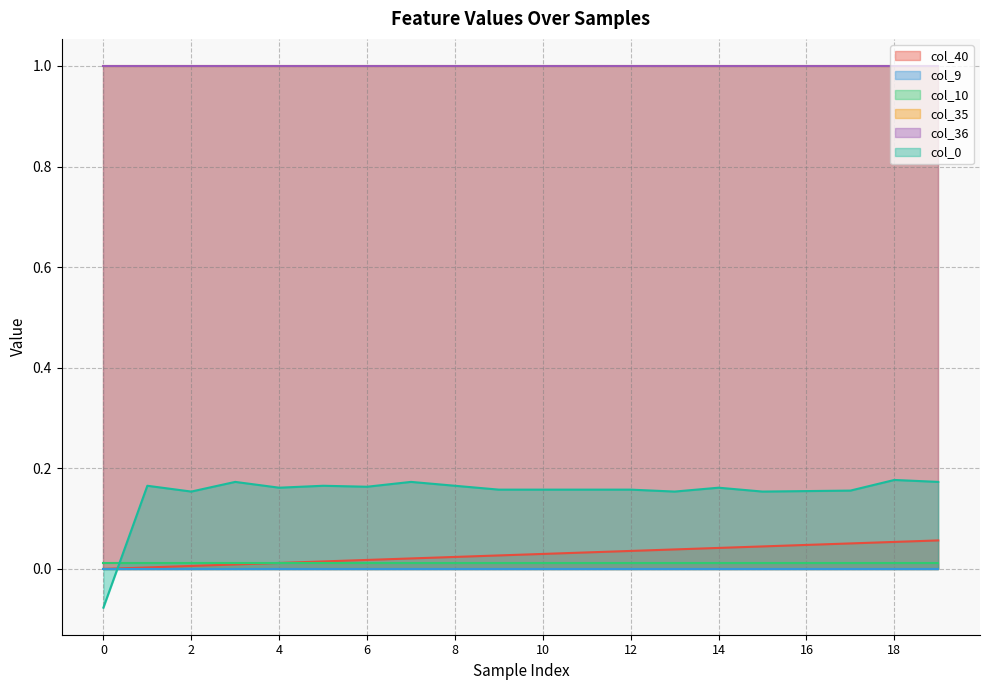

Does the chart display data point markers on the line(s)?

No